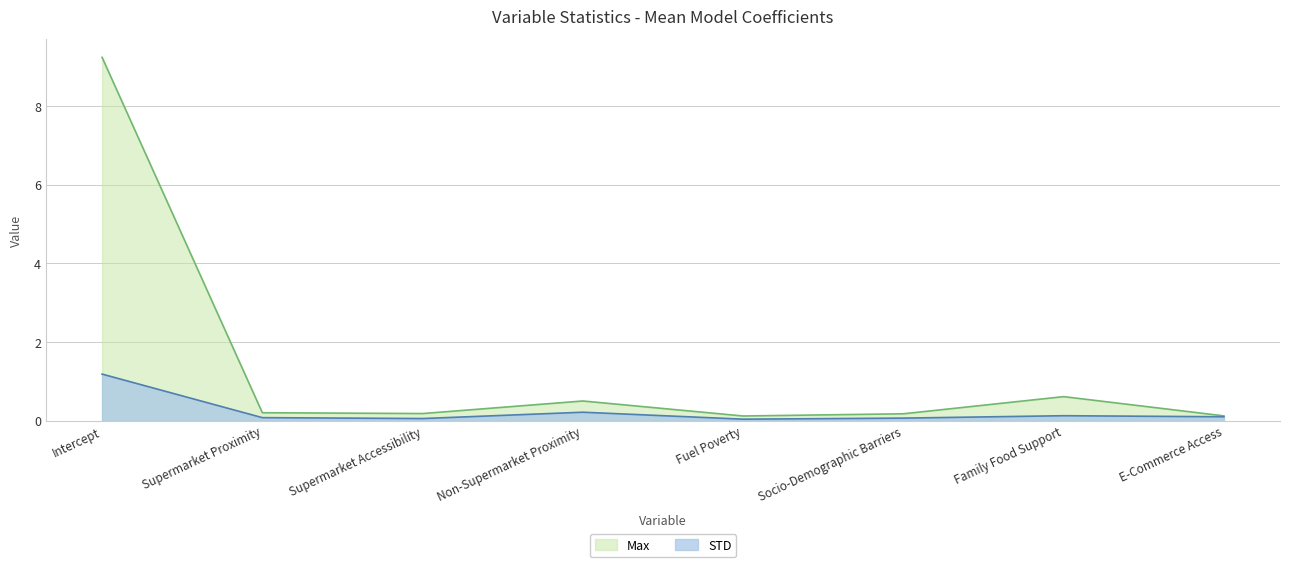

What is the maximum value shown in the chart?

9.2